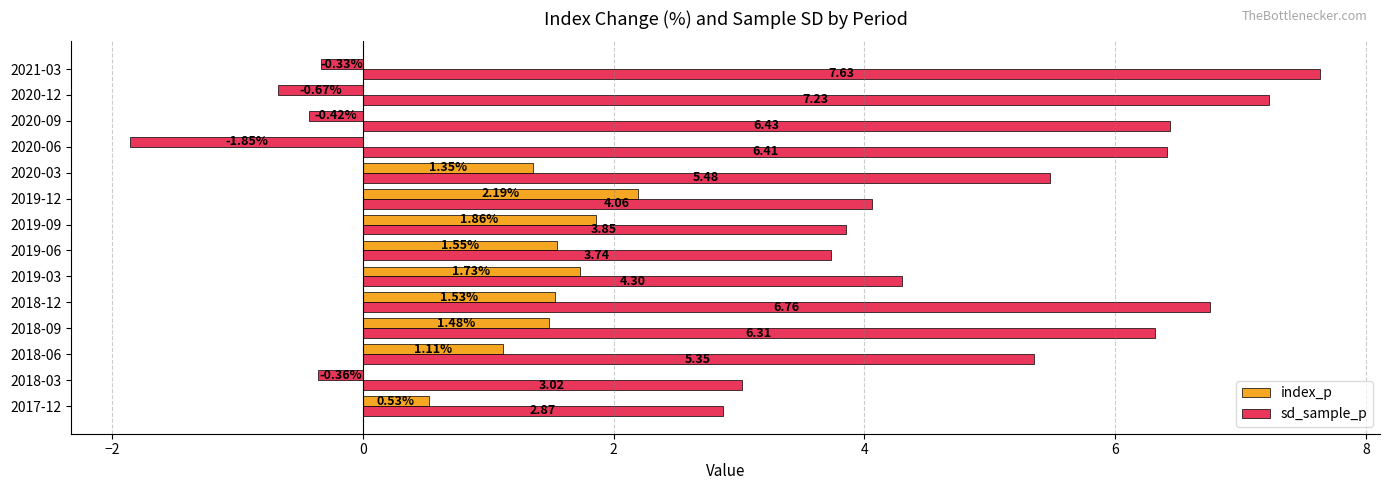

How many data points in sd_sample_p are above 5?

8